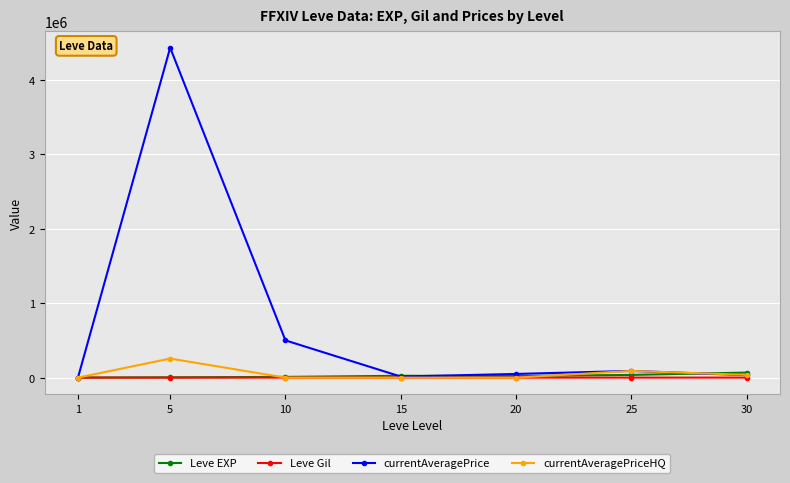

In currentAveragePrice, how many points are higher than both neighbors (excluding endpoints)?

2